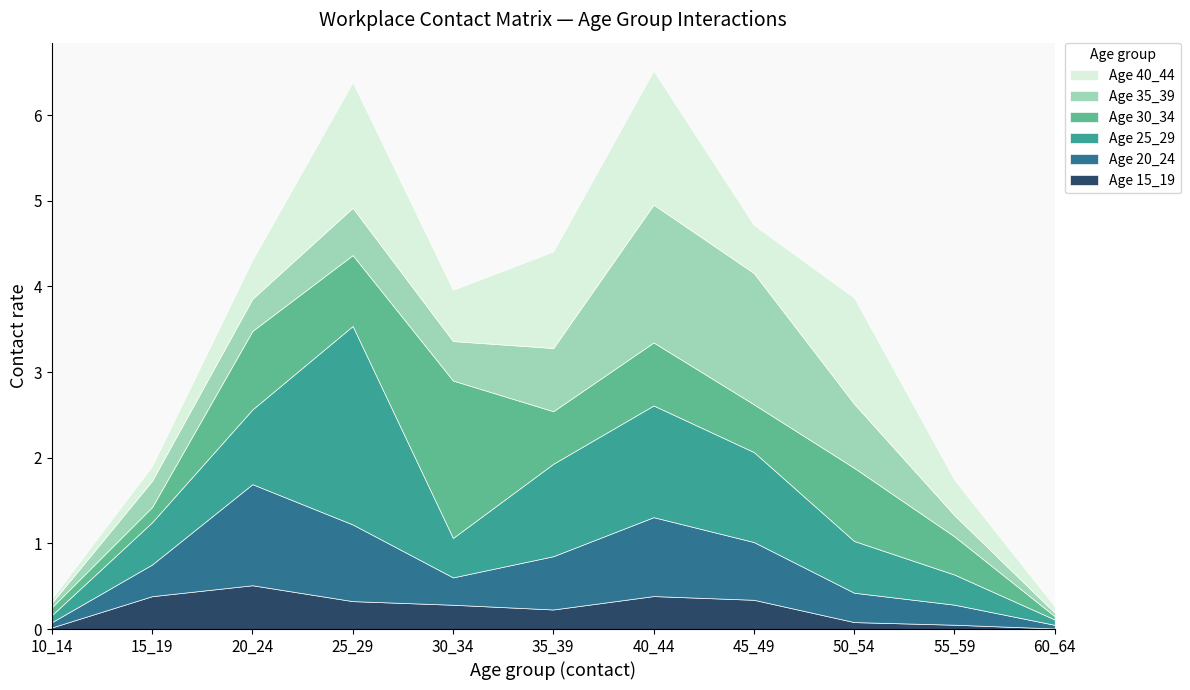

Reading left to right, what are all the values shown in this chart?

Age 15_19: 10_14=0.0	15_19=0.4	20_24=0.5	25_29=0.3	30_34=0.3	35_39=0.2	40_44=0.4	45_49=0.3	50_54=0.1	55_59=0.1	60_64=0.0
Age 20_24: 10_14=0.1	15_19=0.4	20_24=1.2	25_29=0.9	30_34=0.3	35_39=0.6	40_44=0.9	45_49=0.7	50_54=0.3	55_59=0.2	60_64=0.0
Age 25_29: 10_14=0.1	15_19=0.5	20_24=0.9	25_29=2.3	30_34=0.5	35_39=1.1	40_44=1.3	45_49=1.1	50_54=0.6	55_59=0.4	60_64=0.1
Age 30_34: 10_14=0.1	15_19=0.2	20_24=0.9	25_29=0.8	30_34=1.8	35_39=0.6	40_44=0.7	45_49=0.6	50_54=0.9	55_59=0.4	60_64=0.0
Age 35_39: 10_14=0.1	15_19=0.3	20_24=0.4	25_29=0.6	30_34=0.5	35_39=0.7	40_44=1.6	45_49=1.5	50_54=0.7	55_59=0.2	60_64=0.0
Age 40_44: 10_14=0.0	15_19=0.2	20_24=0.5	25_29=1.5	30_34=0.6	35_39=1.1	40_44=1.6	45_49=0.6	50_54=1.2	55_59=0.4	60_64=0.1